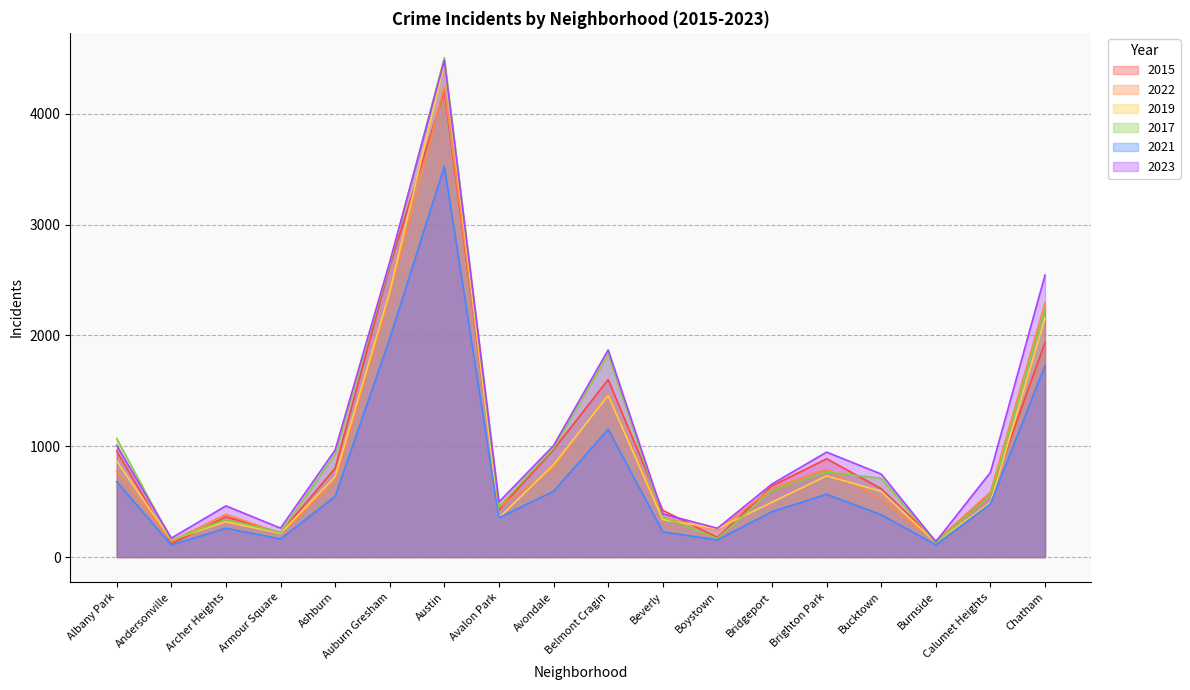

How many distinct data groups are displayed?

6